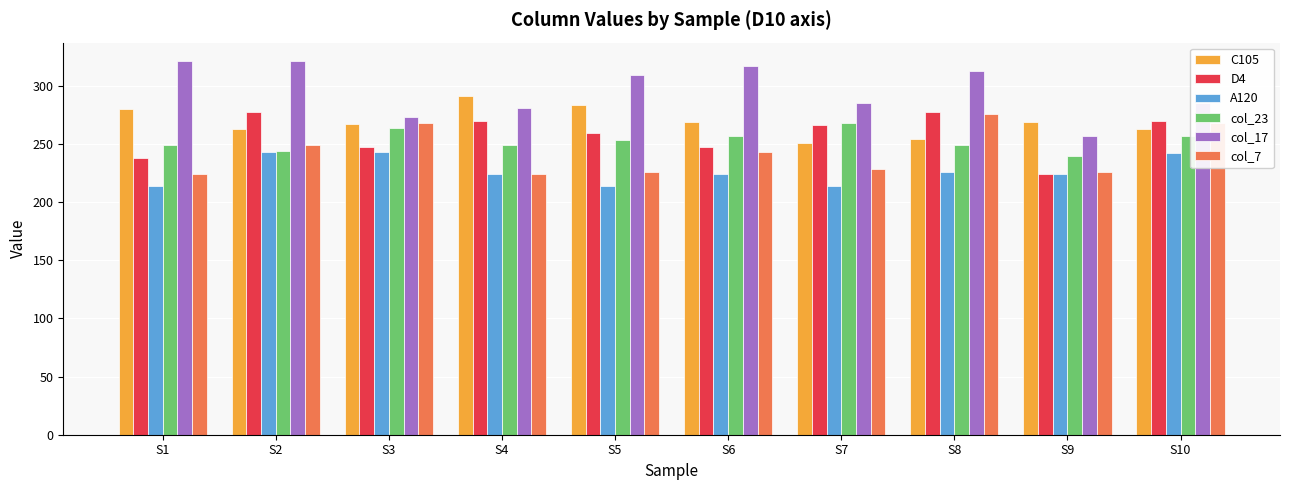

The C105 series shows 110 at S9. True or false?

False